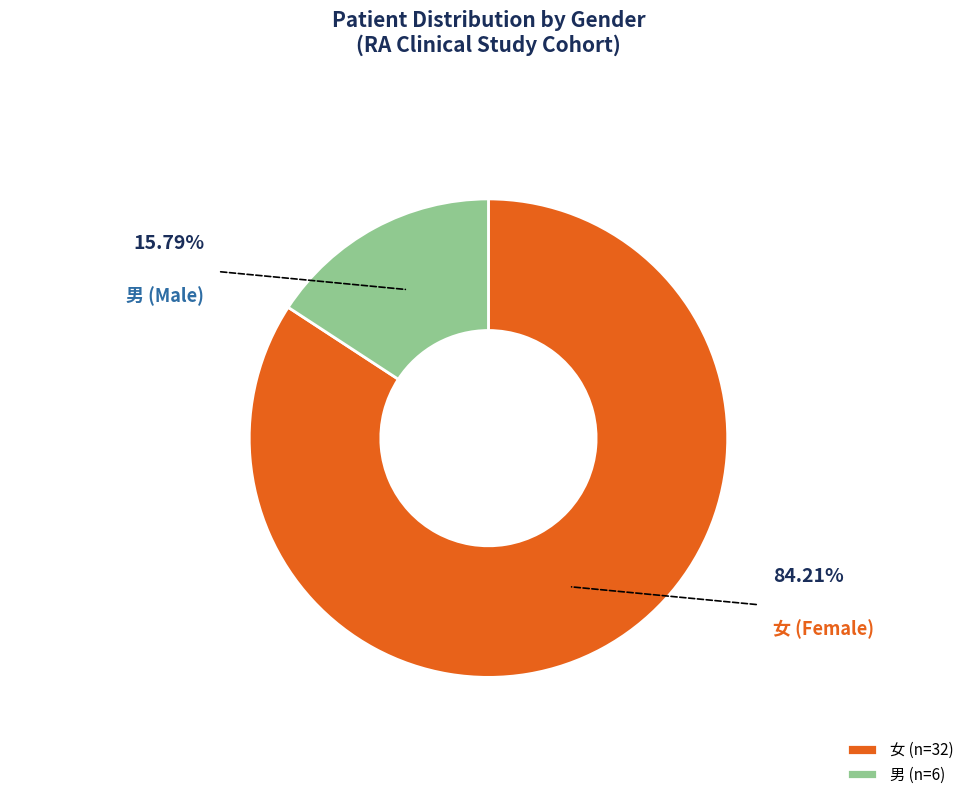

To the nearest percent, what portion does 男 represent?

16%